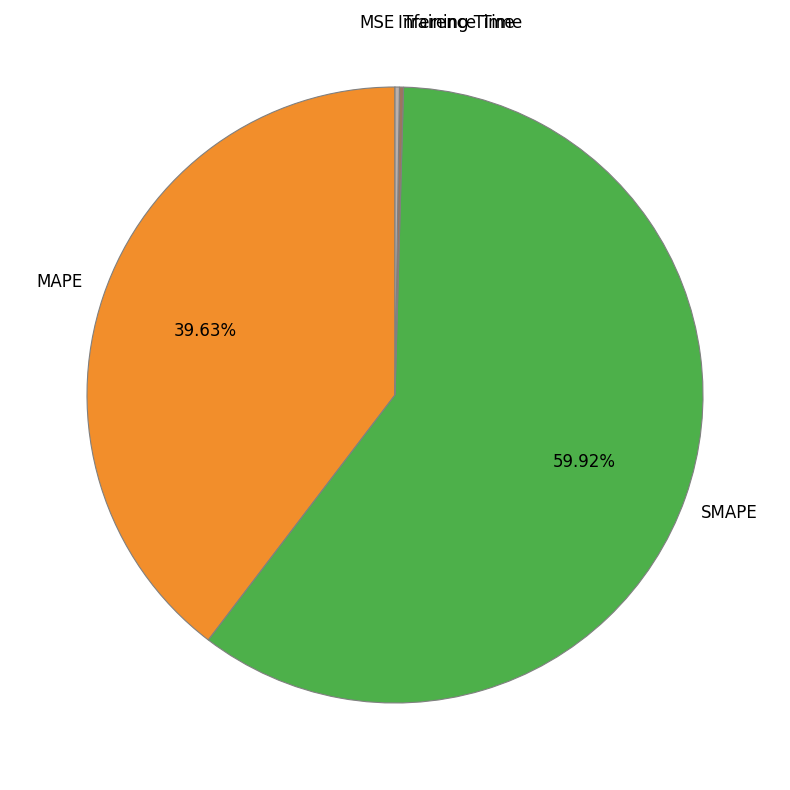

To the nearest percent, what is the difference between the largest and smallest slice percentages?

60%